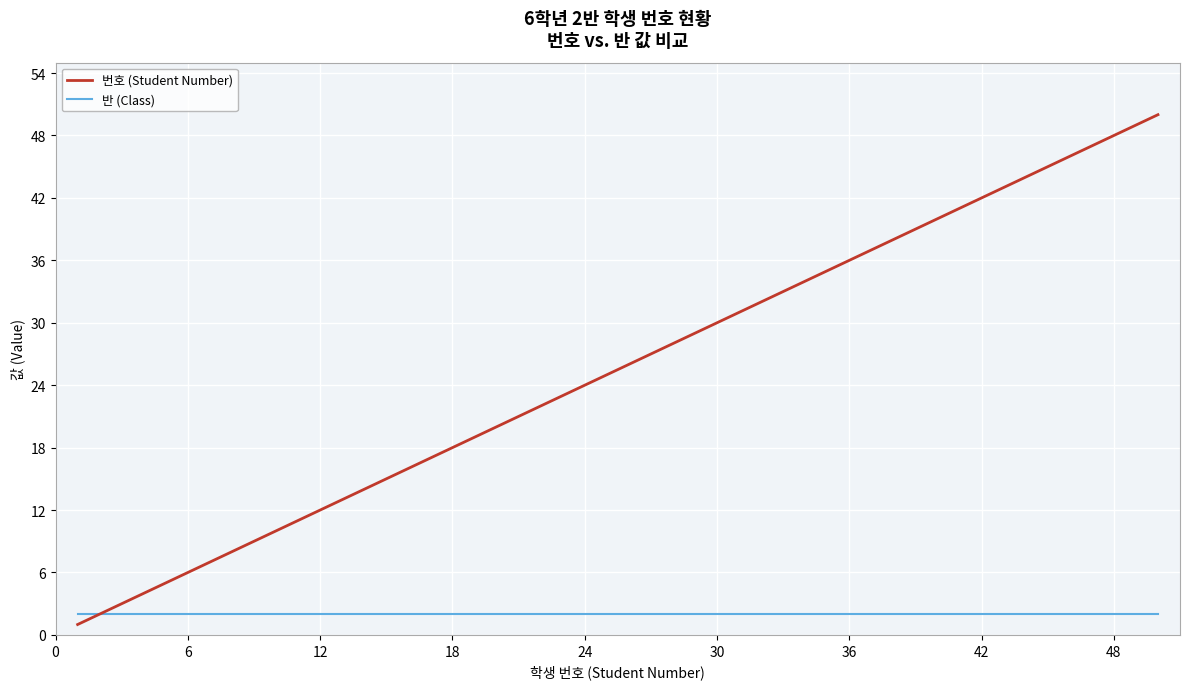

Which series has the widest spread of values?

번호 (Student Number)